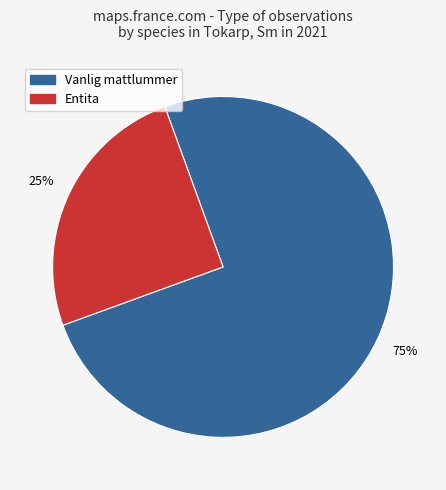

Is there a majority slice in this chart?

Yes